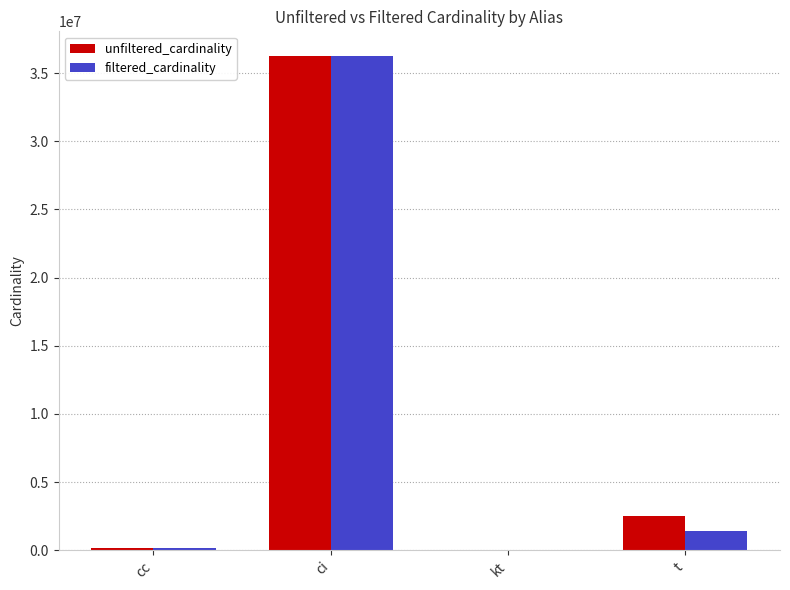

Which series changed the most between ci and kt?

filtered_cardinality